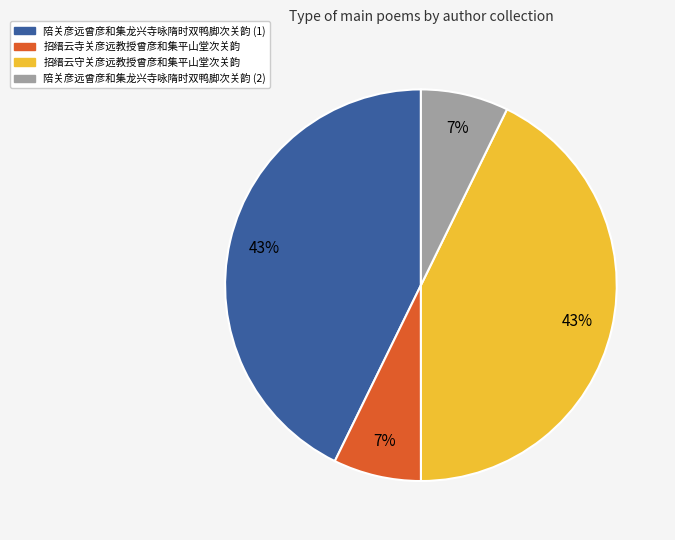

To the nearest percent, what is the average slice percentage?

25%